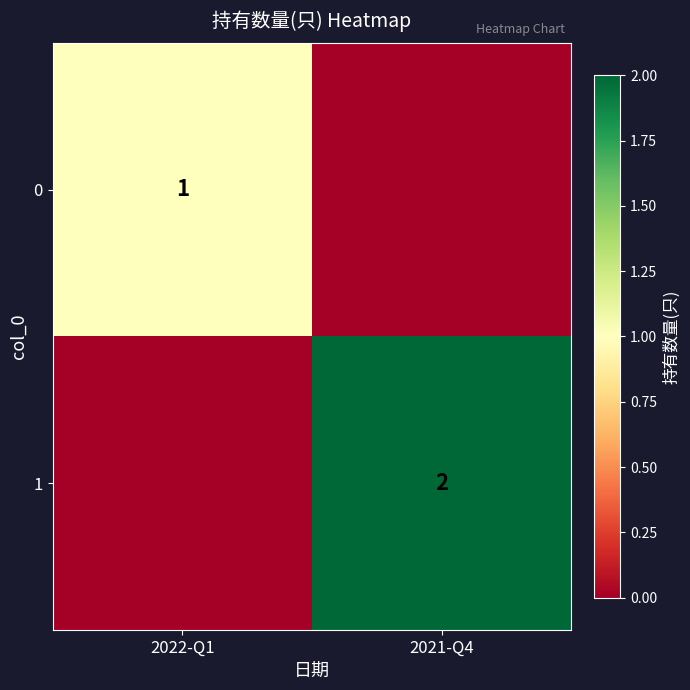

Is it true that 0 equals 1 at 2022-Q1?

True